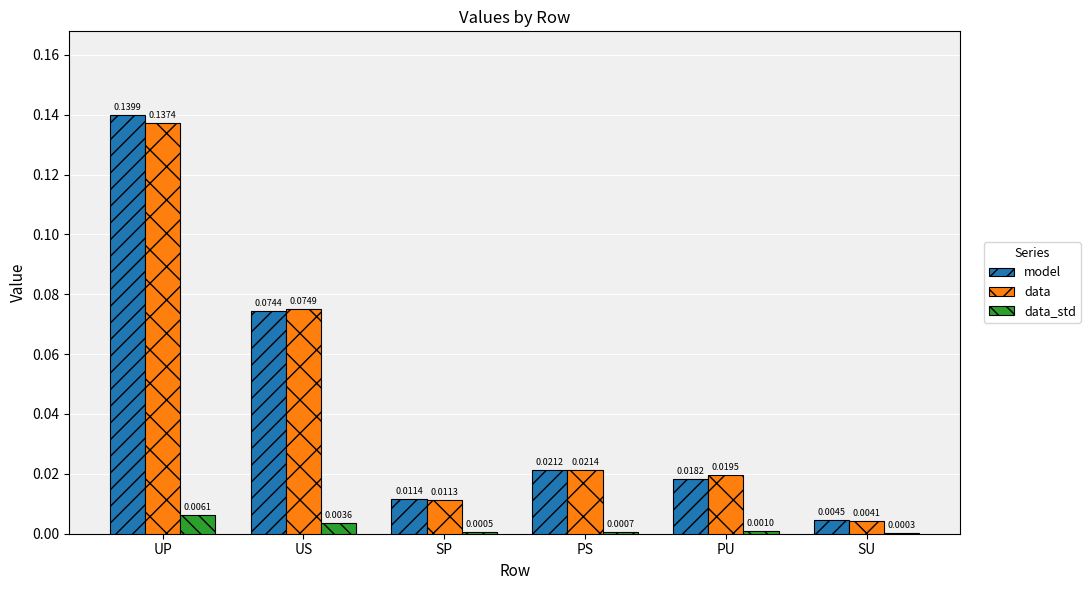

What is the sum of all data values?

0.3